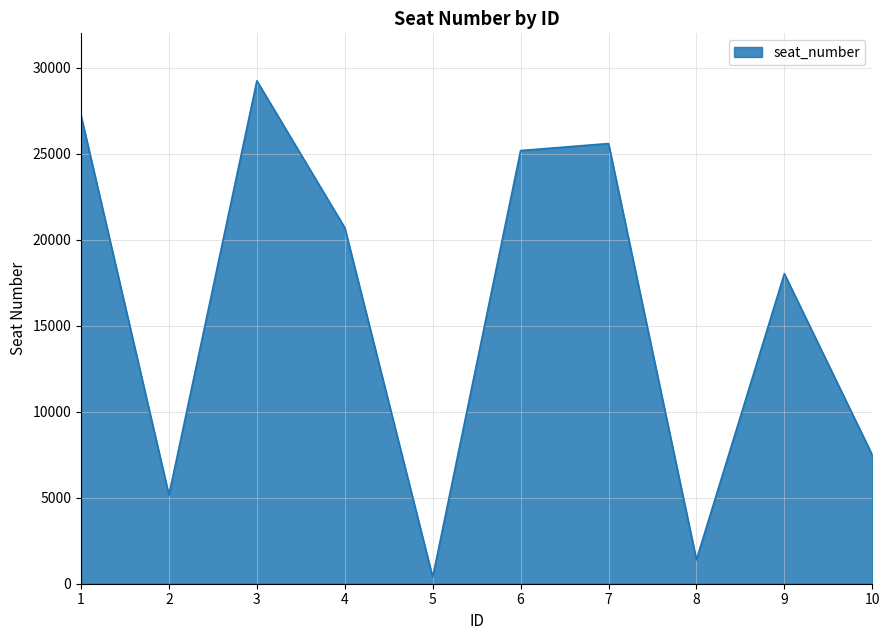

True or false: the data has more than 1 interior local peaks.

True